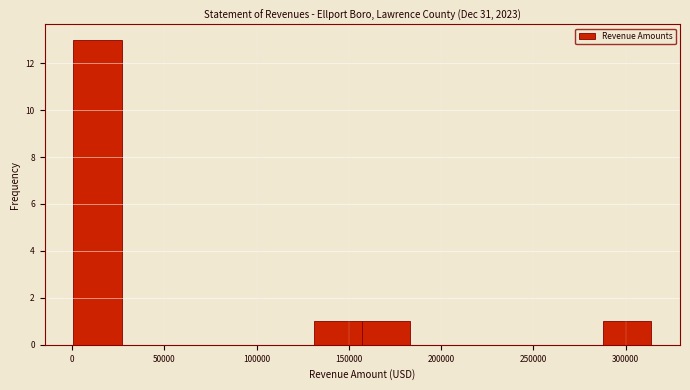

Reading left to right, transcribe this chart: for each bar, give the range it covers on the x-axis and its height. Neither the bar edges nor the heights are printed on the chart, so give them approximately, as read against the axes.

0 to 25000: 13
25000 to 55000: 0
55000 to 80000: 0
80000 to 105000: 0
105000 to 130000: 0
130000 to 155000: 1
155000 to 185000: 1
185000 to 210000: 0
210000 to 235000: 0
235000 to 260000: 0
260000 to 290000: 0
290000 to 315000: 1